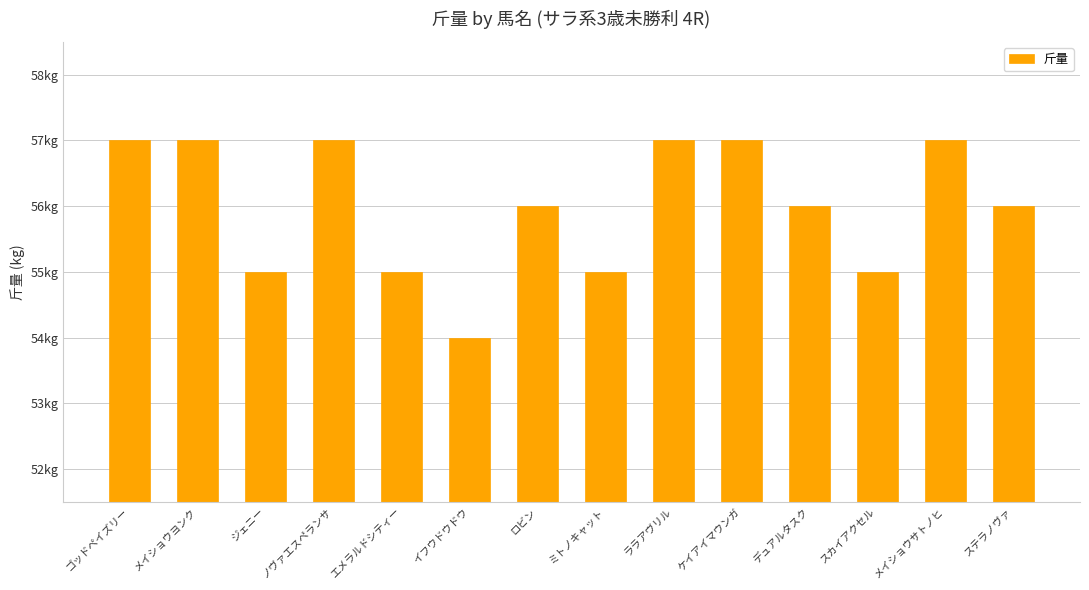

Approximately how many times larger is the value at ゴッドペイズリー compared to ステラノヴァ?

1.0